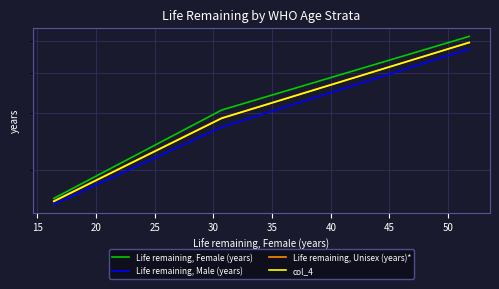

Count the number of data series in this chart.

4